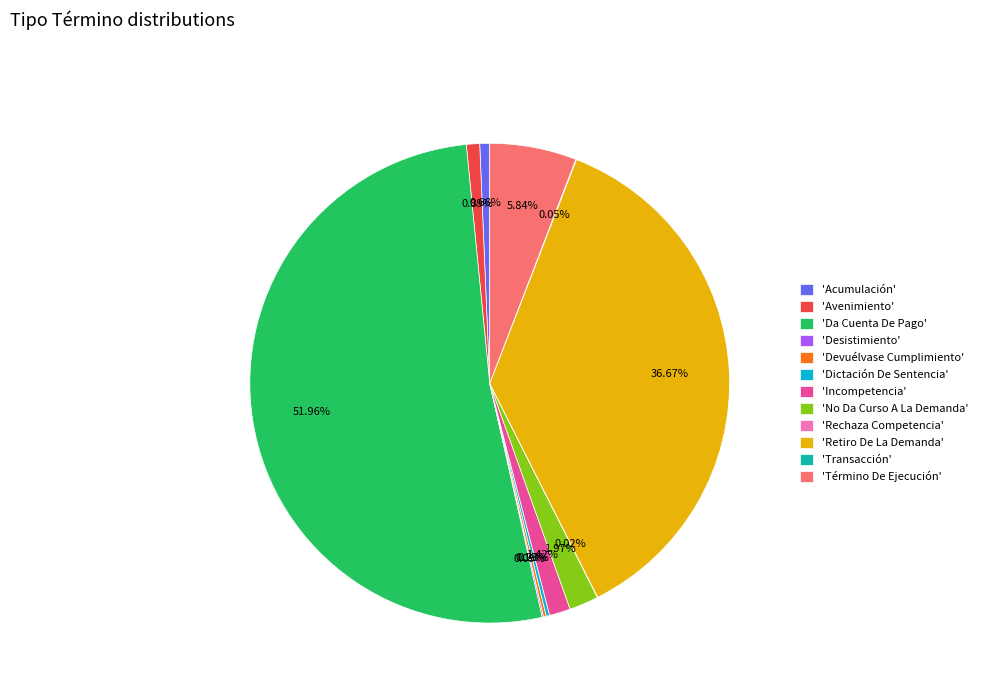

Which slice is the largest?

'Da Cuenta De Pago'